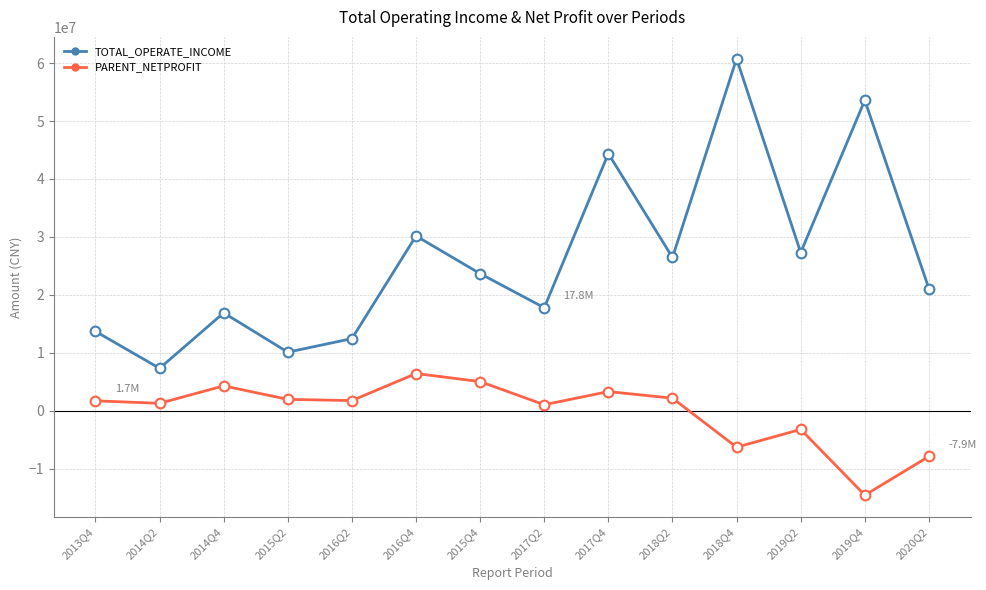

What is the sum of all TOTAL_OPERATE_INCOME values?

365590326.6